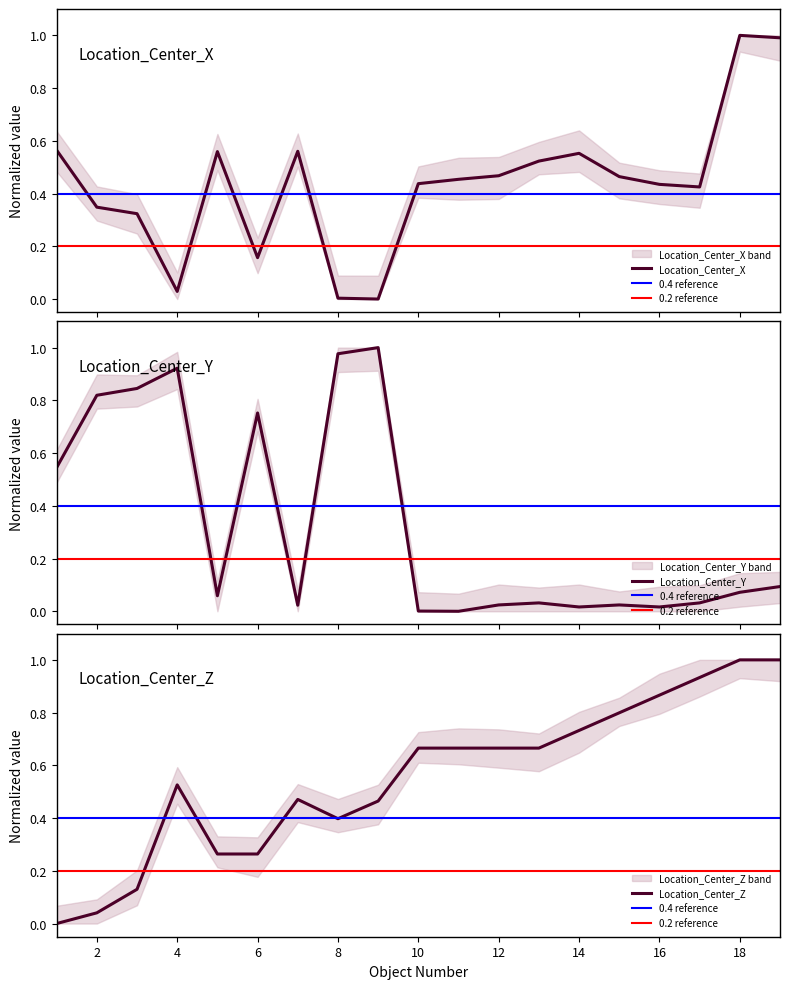

What is the total value across all series at 16?

1.3